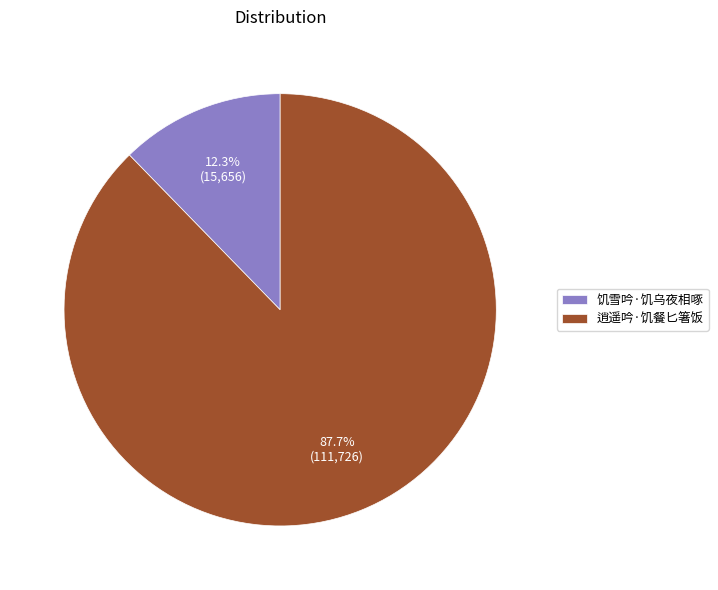

Combined, do 逍遥吟·饥餐匕箸饭 and 饥雪吟·饥乌夜相啄 account for over 50%?

Yes